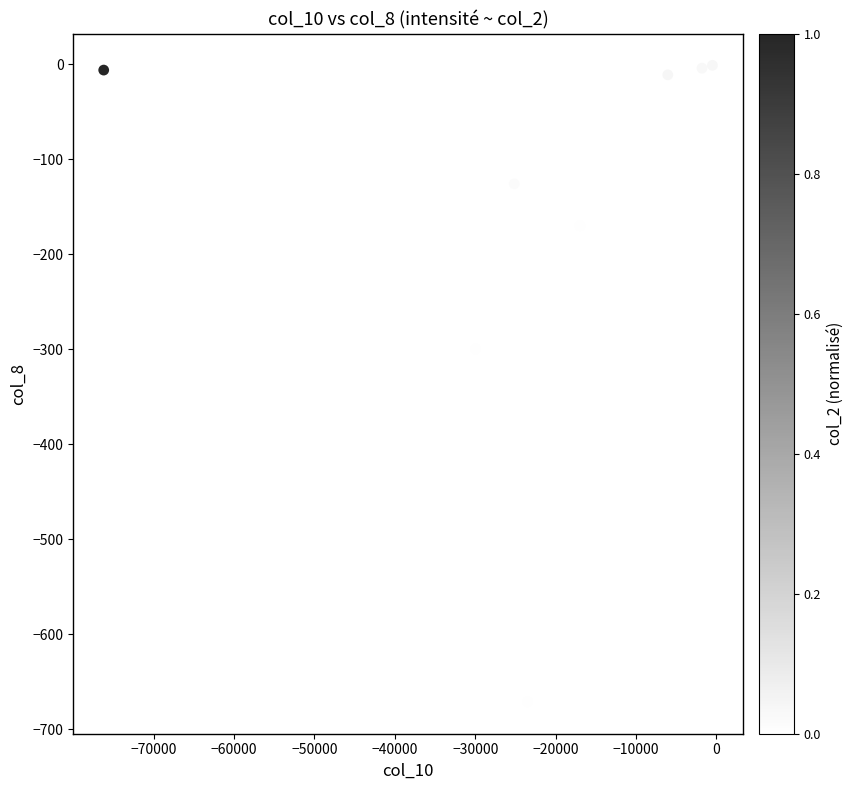

What Y value in the scatter plot is closest to -336?

-299.6